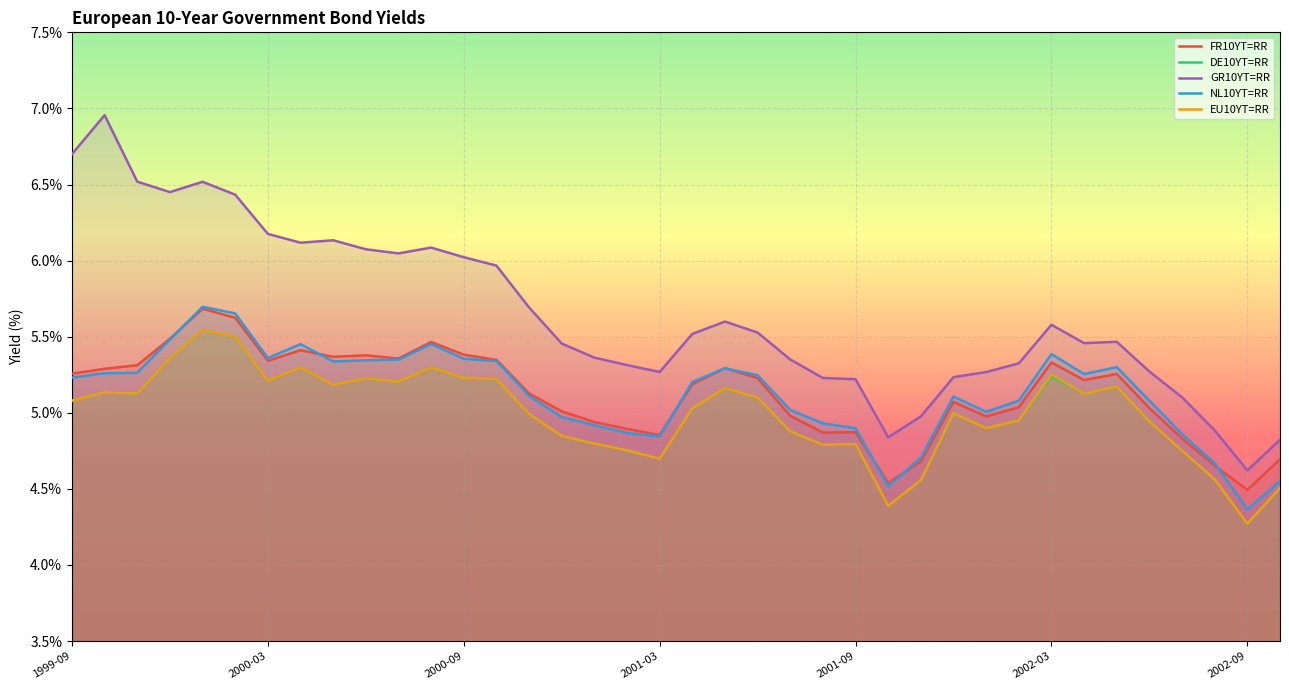

How many categories are shown in the chart?

38